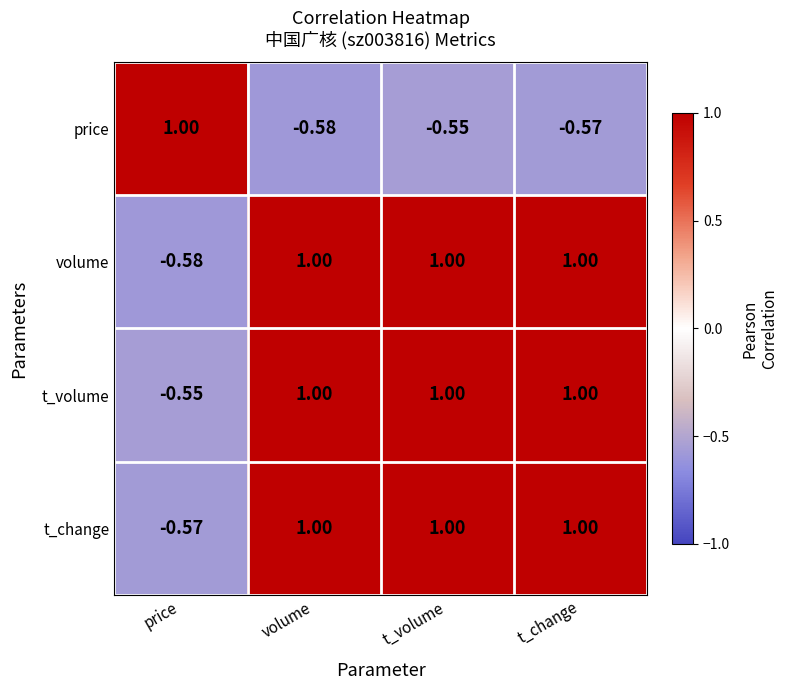

At which category is the sum across all series the highest?

t_volume